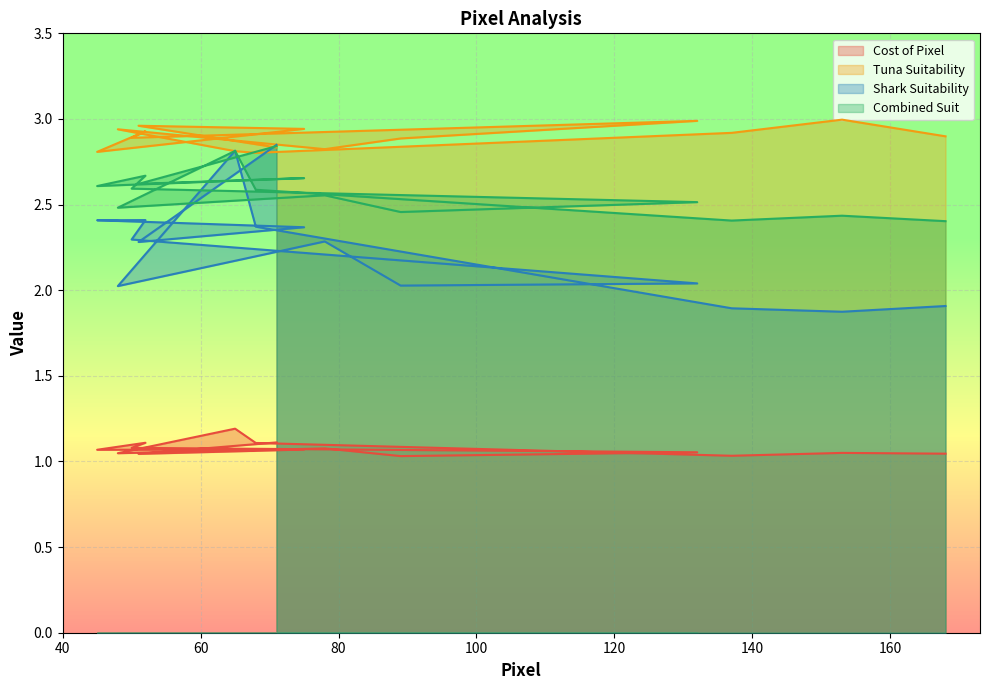

Reading left to right, list all the values displayed in this chart.

Cost of Pixel: 71=1.1	51=1.0	75=1.1	45=1.1	52=1.1	50=1.1	132=1.1	89=1.0	78=1.1	48=1.0	65=1.2	68=1.1	137=1.0	153=1.1	168=1.0
Tuna Suitability: 71=2.8	51=3.0	75=2.9	45=2.8	52=2.9	50=2.9	132=3.0	89=2.9	78=2.8	48=2.9	65=2.8	68=2.8	137=2.9	153=3.0	168=2.9
Shark Suitability: 71=2.8	51=2.3	75=2.4	45=2.4	52=2.4	50=2.3	132=2.0	89=2.0	78=2.3	48=2.0	65=2.8	68=2.4	137=1.9	153=1.9	168=1.9
Combined Suit: 71=2.8	51=2.6	75=2.7	45=2.6	52=2.7	50=2.6	132=2.5	89=2.5	78=2.6	48=2.5	65=2.8	68=2.6	137=2.4	153=2.4	168=2.4